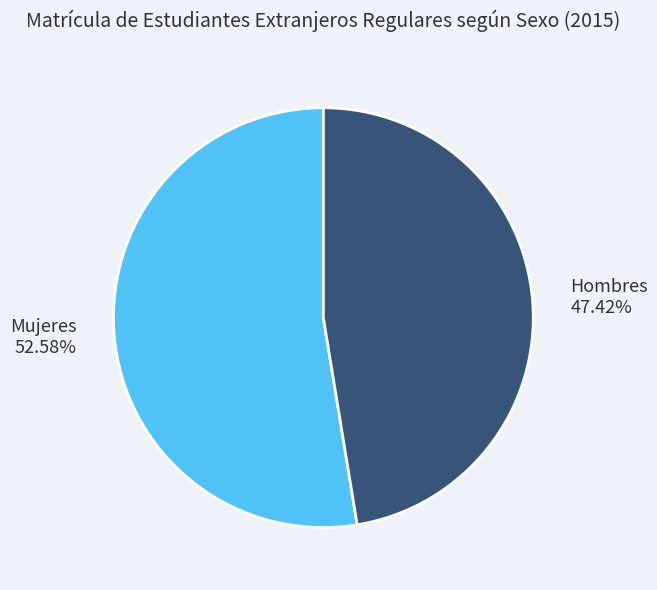

Do Mujeres and Hombres together represent more than half of the pie?

Yes